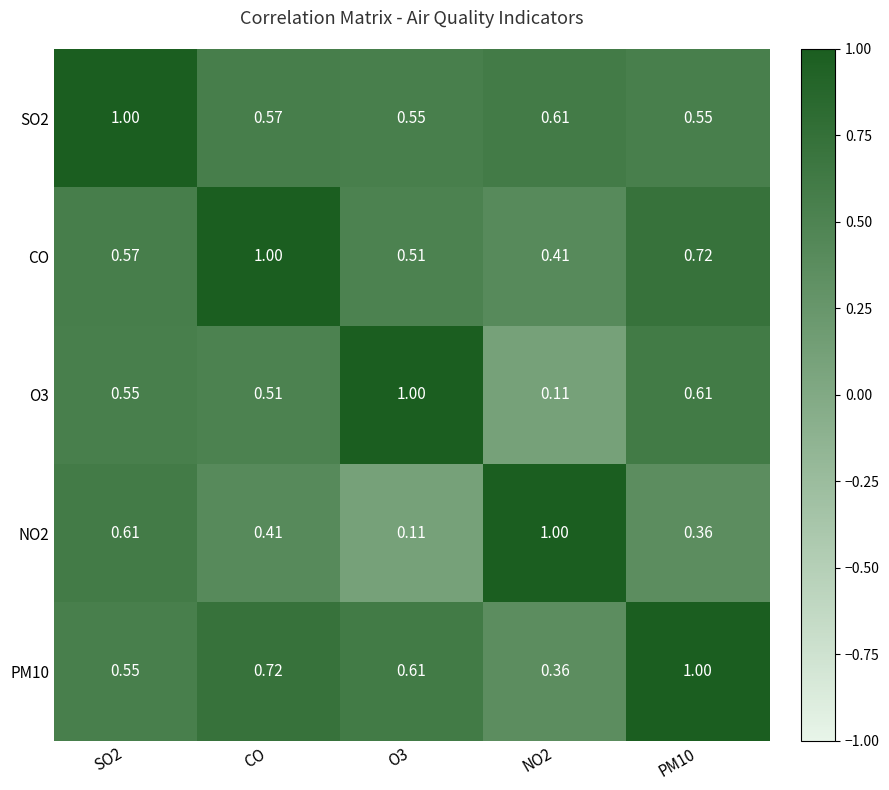

Is the value of O3 at O3 greater than the value of CO at PM10?

Yes